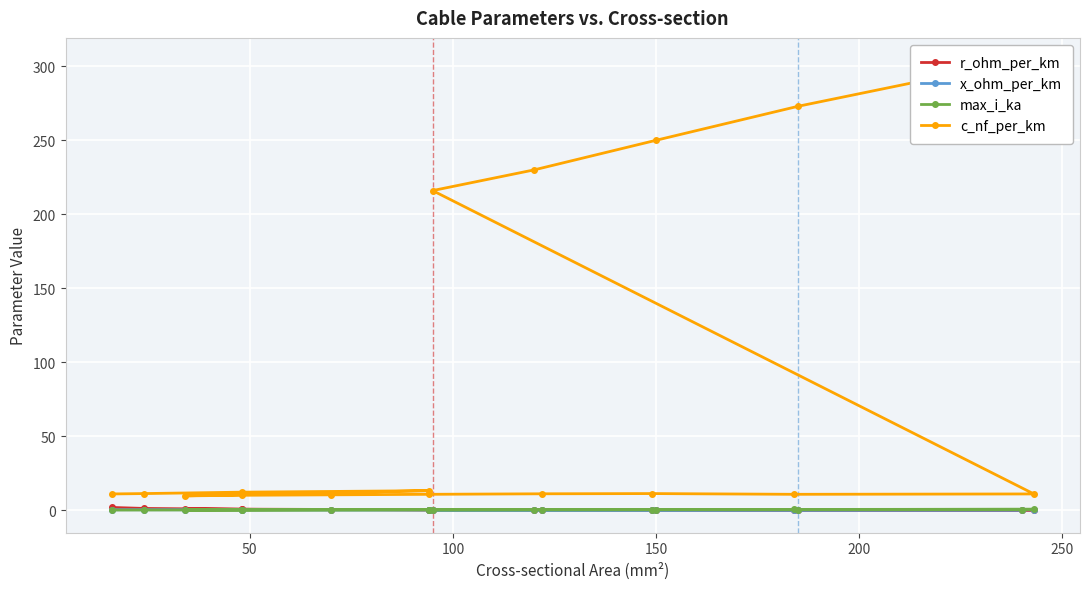

Is this an area chart (filled region under the line)?

No